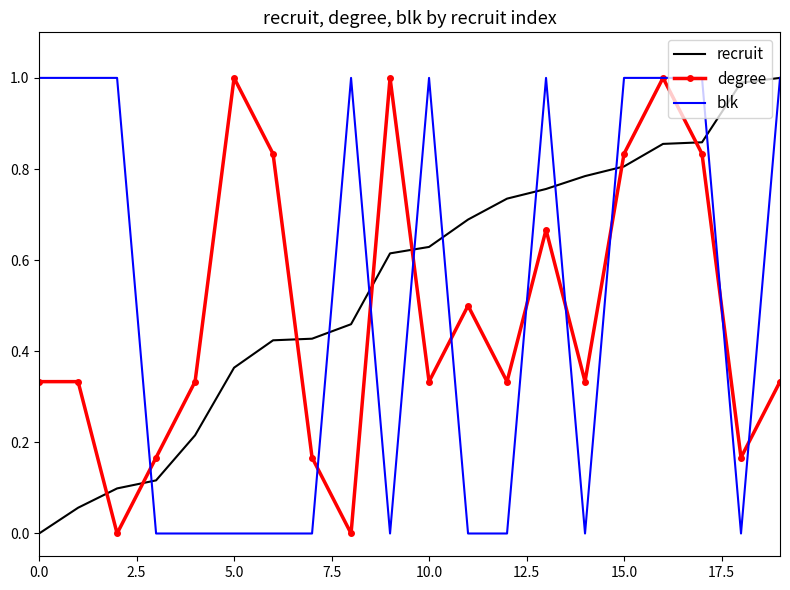

What is the highest value of the blk series?

1.0